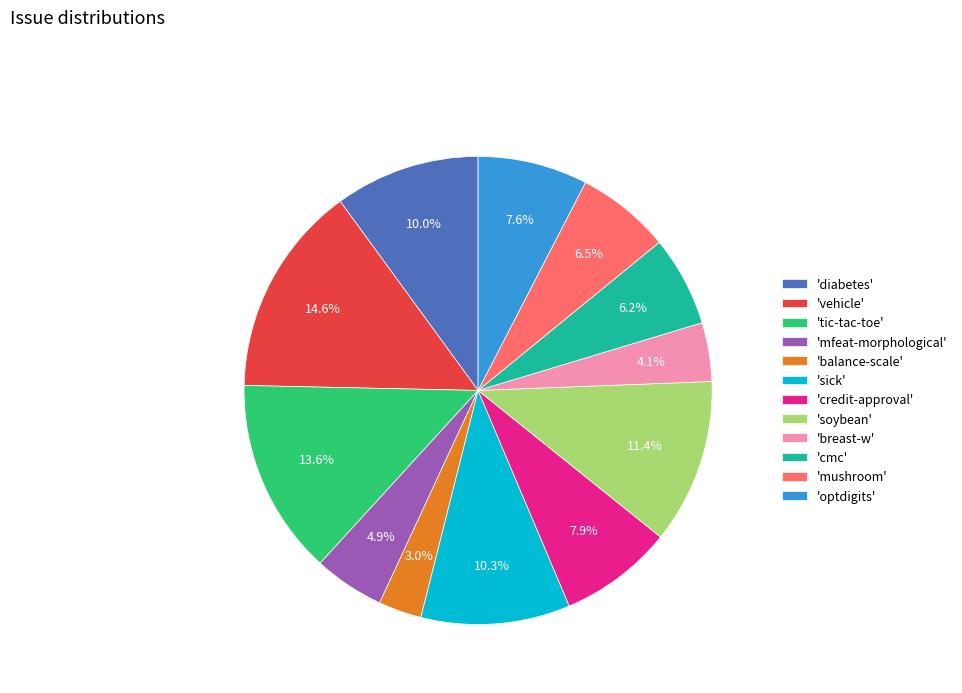

Do 'breast-w' and 'mfeat-morphological' together represent more than half of the pie?

No